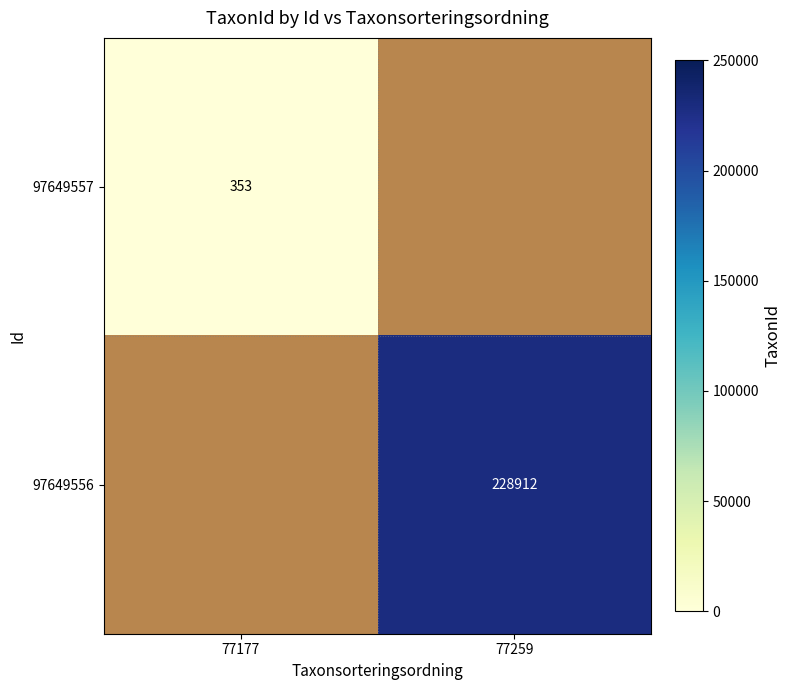

The 97649556 series shows 360745 at 77259. True or false?

False